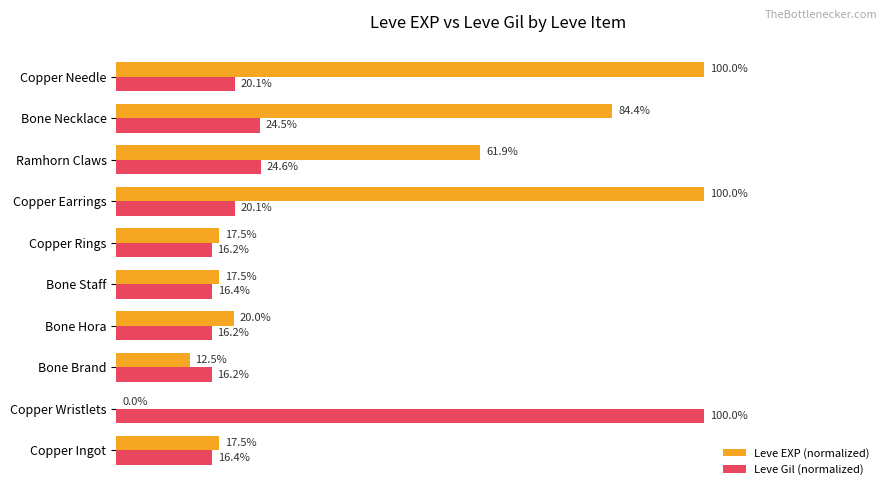

Is the value of Leve Gil (normalized) at Copper Rings greater than the value of Leve EXP (normalized) at Copper Rings?

No